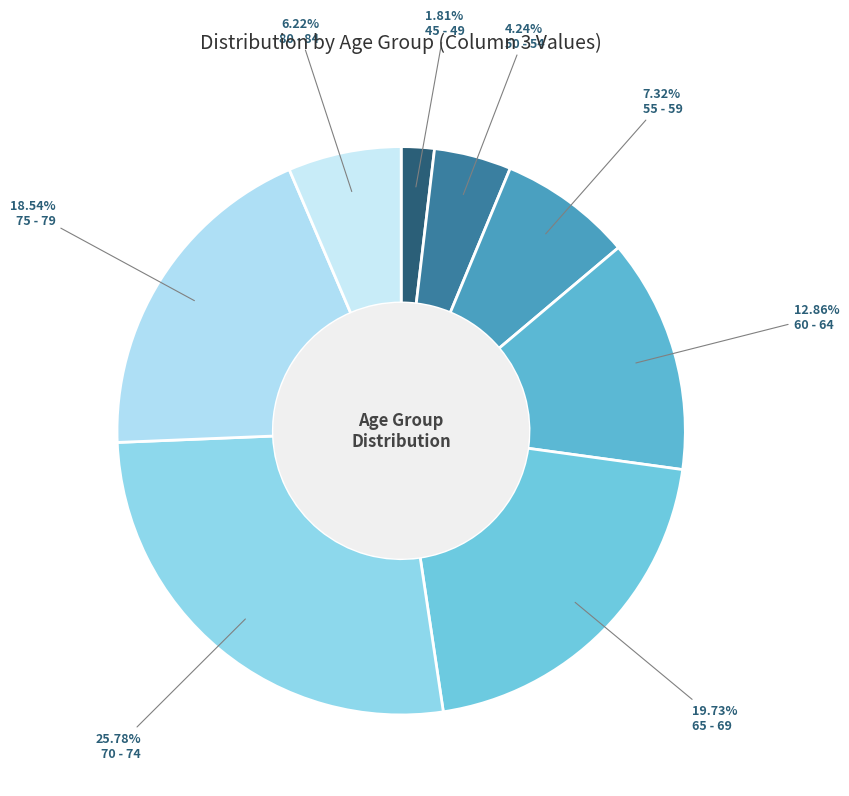

Which category has the biggest portion of the pie?

70 - 74